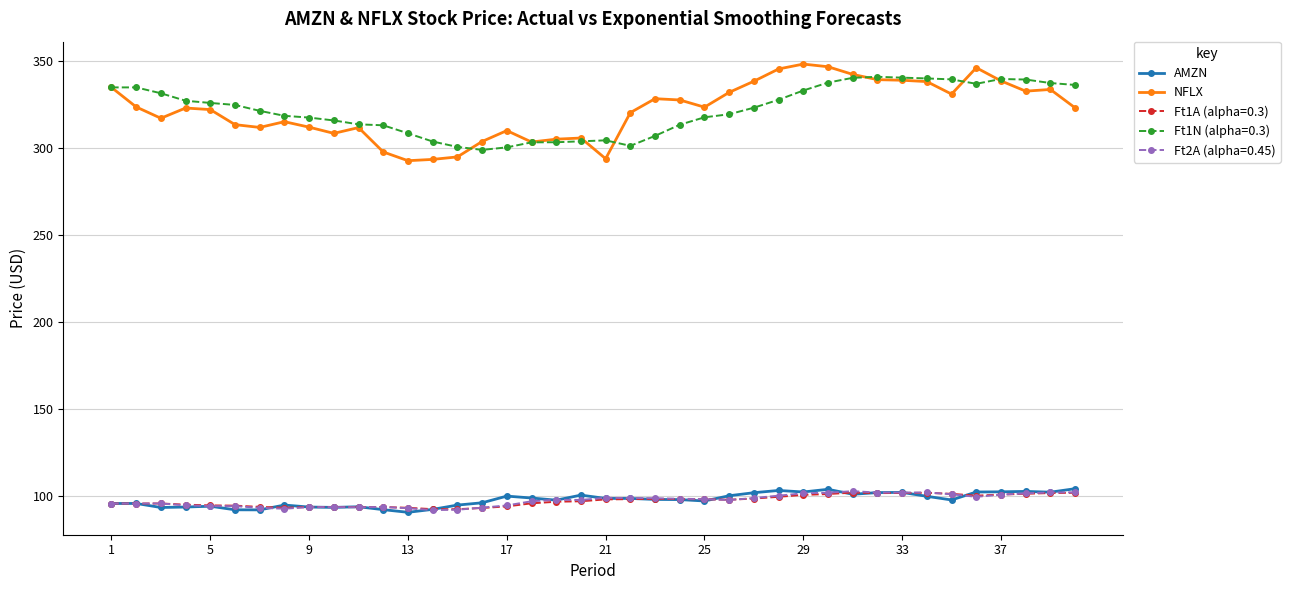

At how many categories does at least one series exceed 174?

40